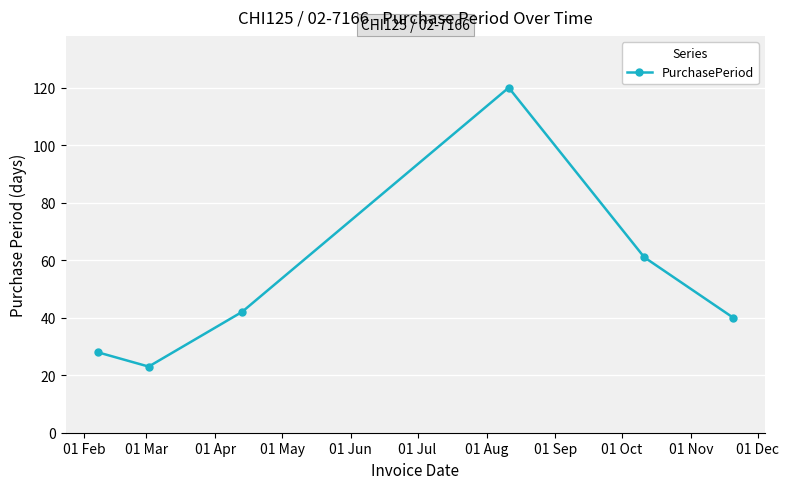

How many lines are shown in the chart?

1